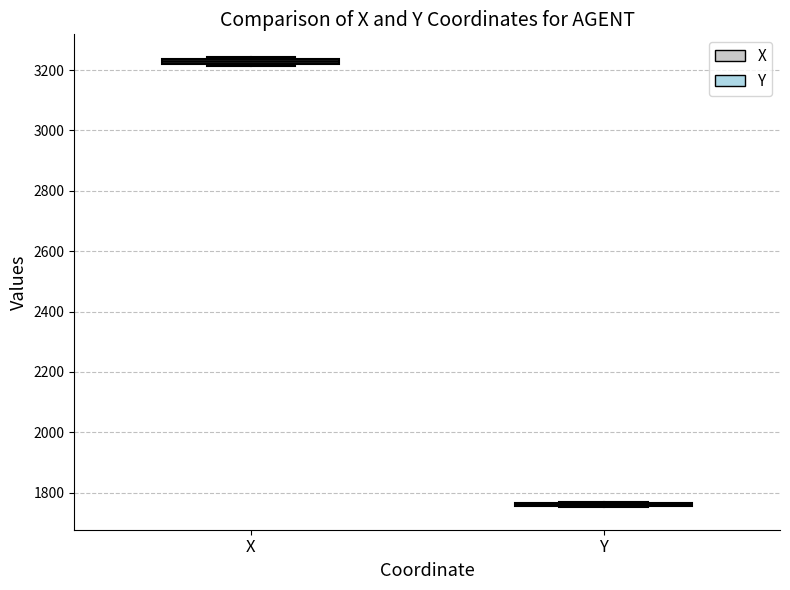

Where is the lower edge of the box for X on the y-axis? The values are not printed on the chart, so give them approximately, as read against the axis.

3220